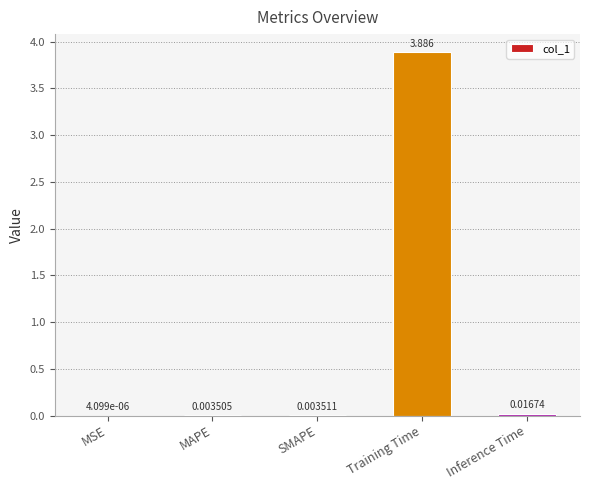

Which label corresponds to the largest value in the chart?

Training Time